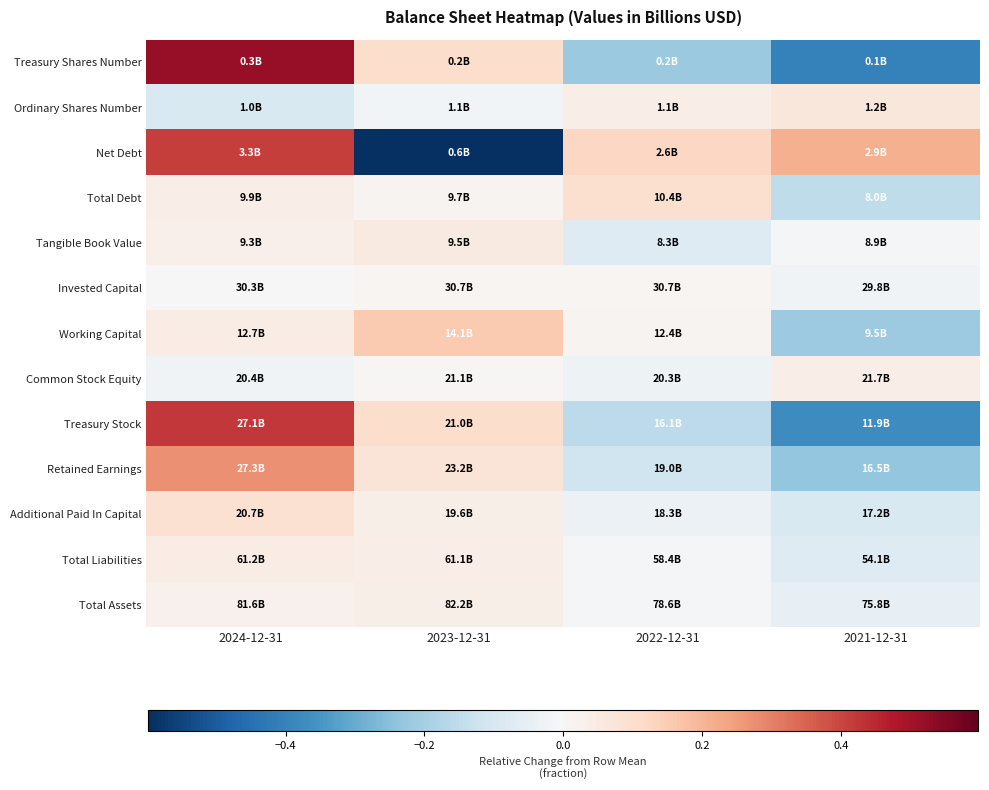

Reading left to right, list all the values displayed in this chart.

Treasury Shares Number: 2024-12-31=0.5	2023-12-31=0.1	2022-12-31=-0.2	2021-12-31=-0.4
Ordinary Shares Number: 2024-12-31=-0.1	2023-12-31=-0.0	2022-12-31=0.0	2021-12-31=0.1
Net Debt: 2024-12-31=0.4	2023-12-31=-0.7	2022-12-31=0.1	2021-12-31=0.2
Total Debt: 2024-12-31=0.0	2023-12-31=0.0	2022-12-31=0.1	2021-12-31=-0.2
Tangible Book Value: 2024-12-31=0.0	2023-12-31=0.1	2022-12-31=-0.1	2021-12-31=-0.0
Invested Capital: 2024-12-31=-0.0	2023-12-31=0.0	2022-12-31=0.0	2021-12-31=-0.0
Working Capital: 2024-12-31=0.0	2023-12-31=0.2	2022-12-31=0.0	2021-12-31=-0.2
Common Stock Equity: 2024-12-31=-0.0	2023-12-31=0.0	2022-12-31=-0.0	2021-12-31=0.0
Treasury Stock: 2024-12-31=0.4	2023-12-31=0.1	2022-12-31=-0.2	2021-12-31=-0.4
Retained Earnings: 2024-12-31=0.3	2023-12-31=0.1	2022-12-31=-0.1	2021-12-31=-0.2
Additional Paid In Capital: 2024-12-31=0.1	2023-12-31=0.0	2022-12-31=-0.0	2021-12-31=-0.1
Total Liabilities: 2024-12-31=0.0	2023-12-31=0.0	2022-12-31=-0.0	2021-12-31=-0.1
Total Assets: 2024-12-31=0.0	2023-12-31=0.0	2022-12-31=-0.0	2021-12-31=-0.0